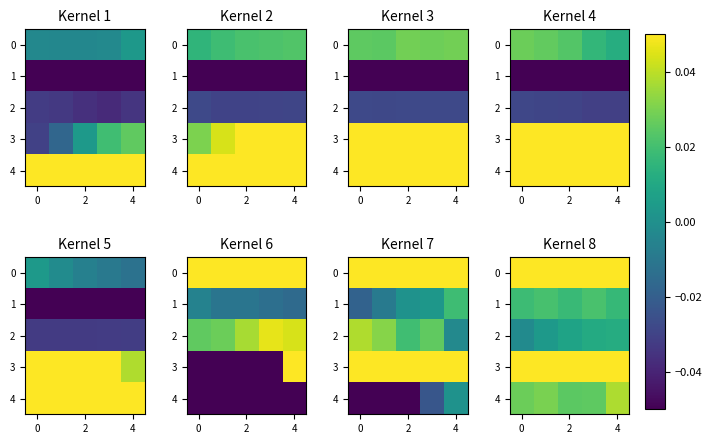

Between 2 and 4, which is larger?

2